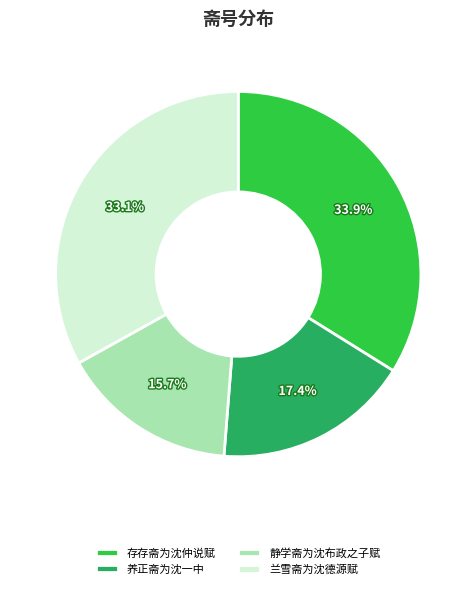

Do 养正斋为沈一中 and 静学斋为沈布政之子赋 together represent more than half of the pie?

No